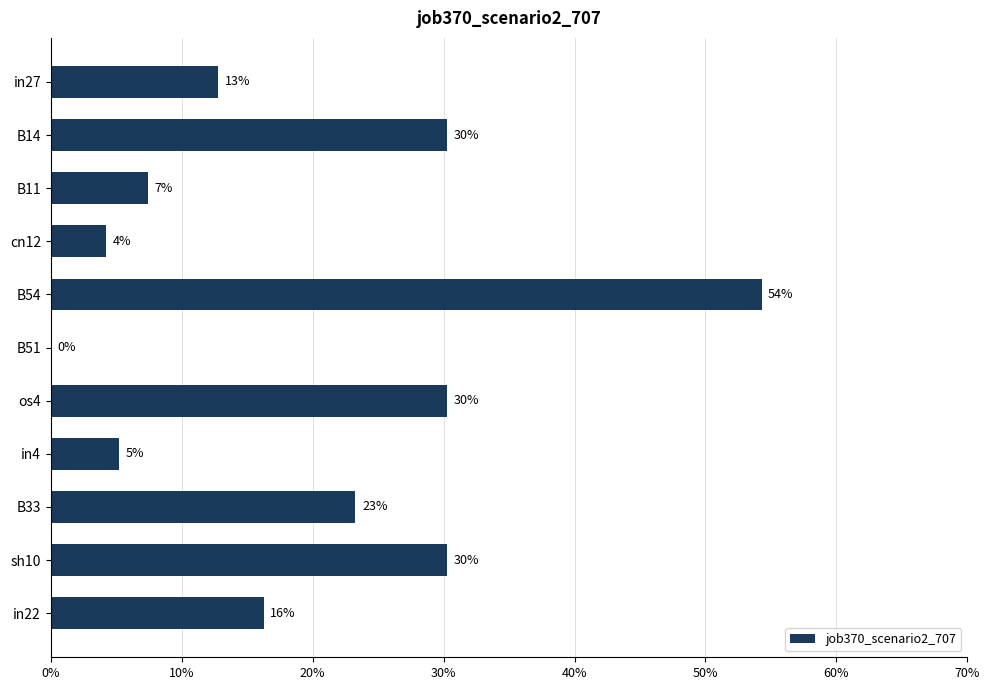

Are the bars horizontal?

Yes